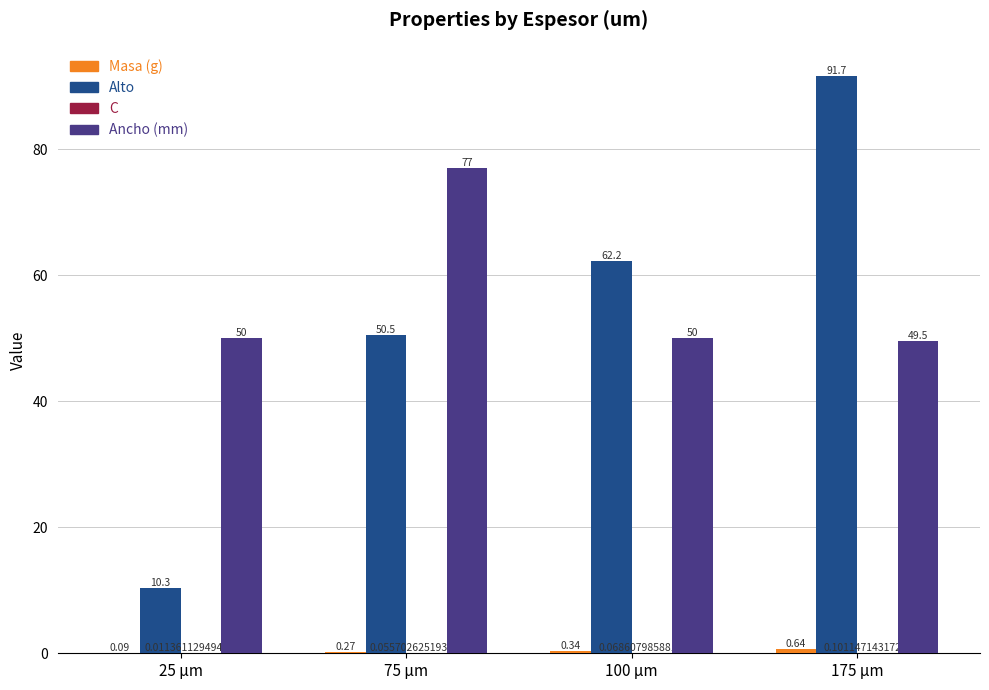

How many series are shown in this chart?

4